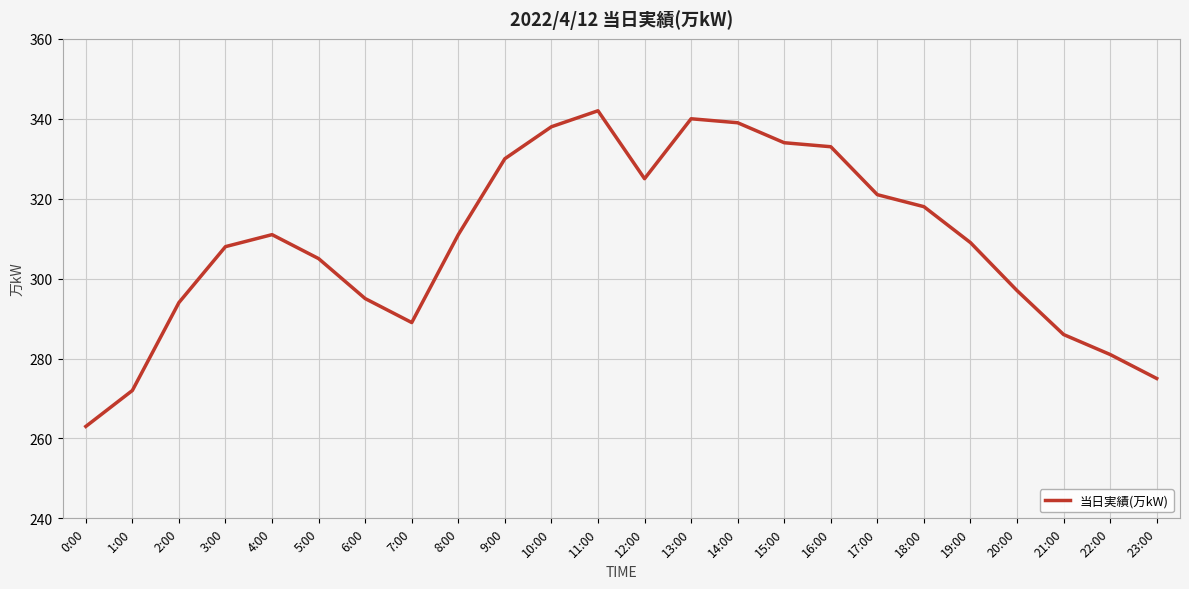

The chart shows a value of 275 at 23:00. True or false?

True